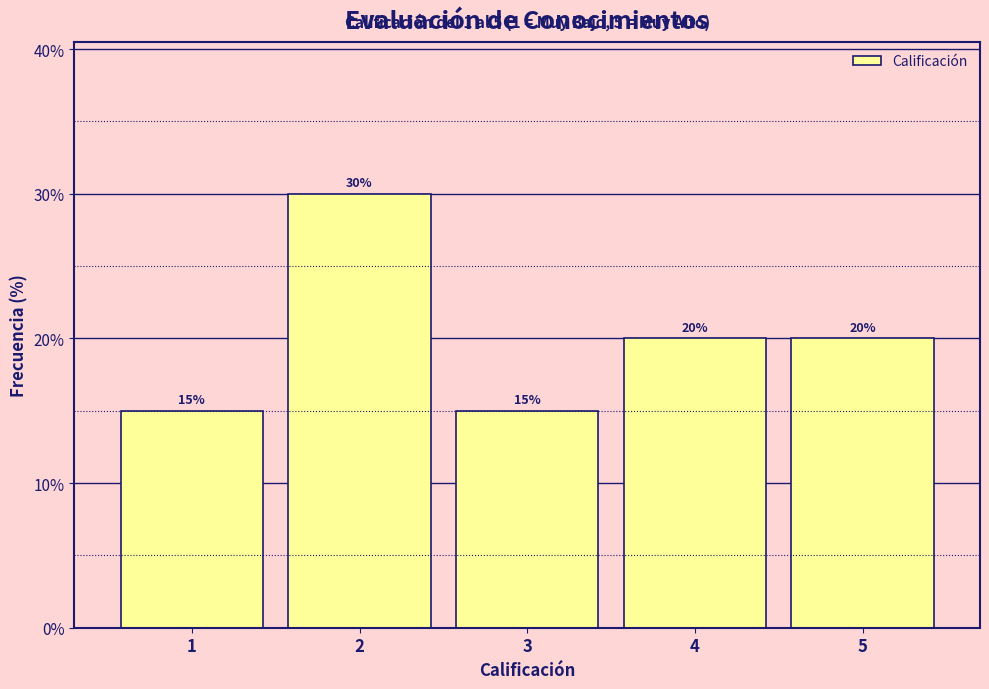

Which range on the x-axis has the tallest bar?

1.5 to 2.5